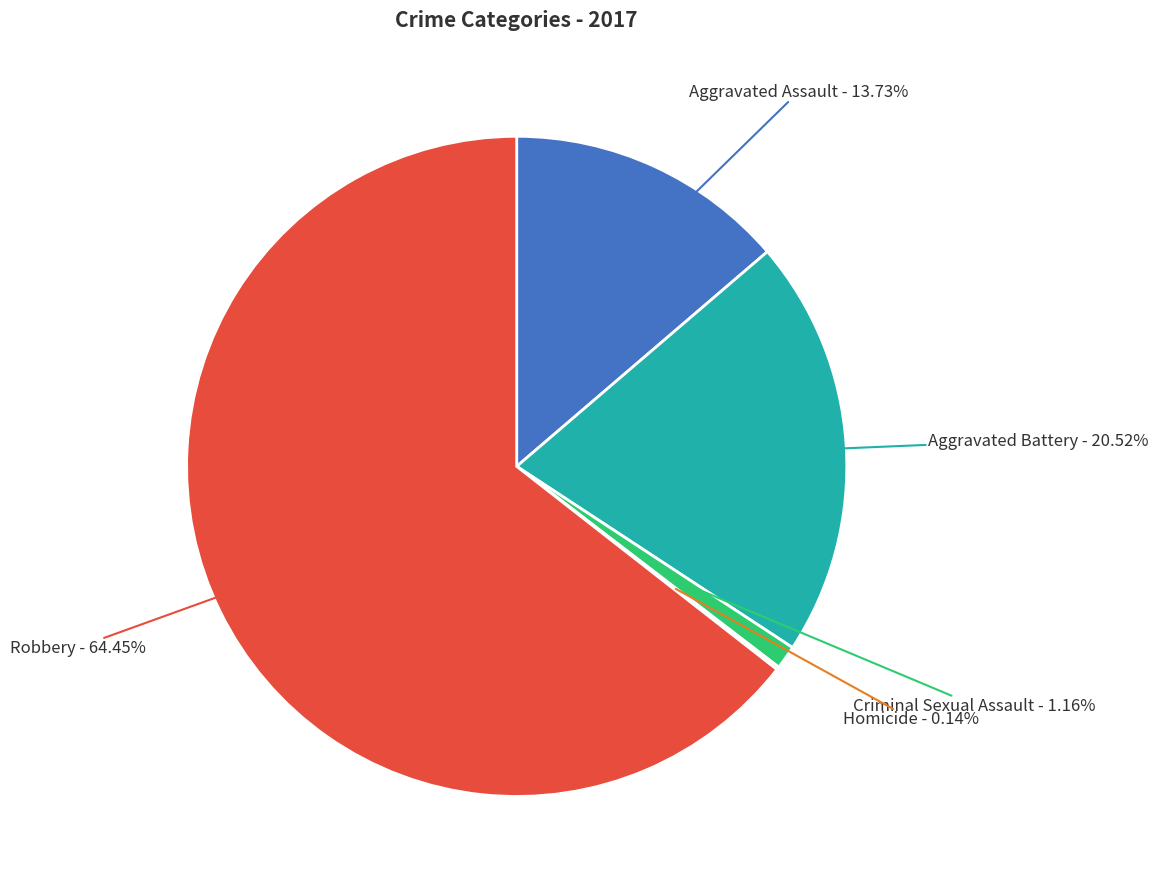

What is the largest slice in the pie chart?

Robbery